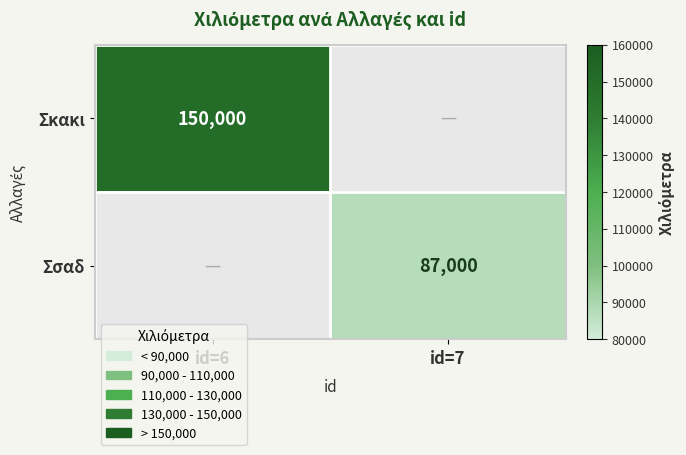

True or false: Σκακι has a value of 220034 at id=6.

False